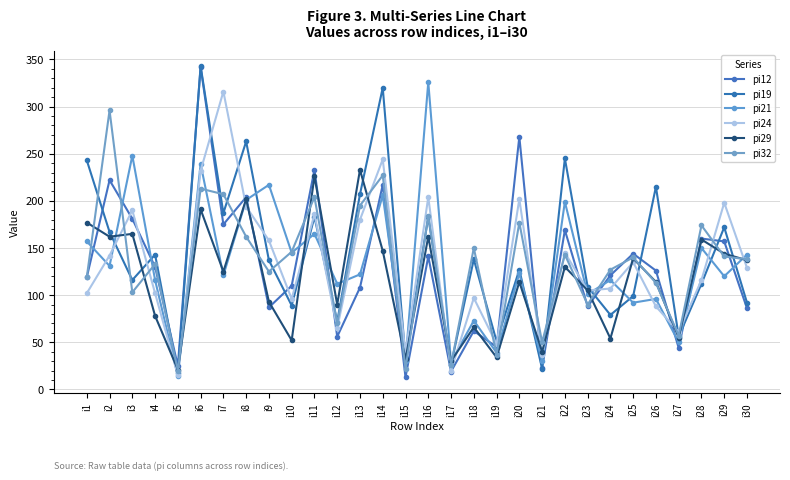

What is the highest value of the pi12 series?

342